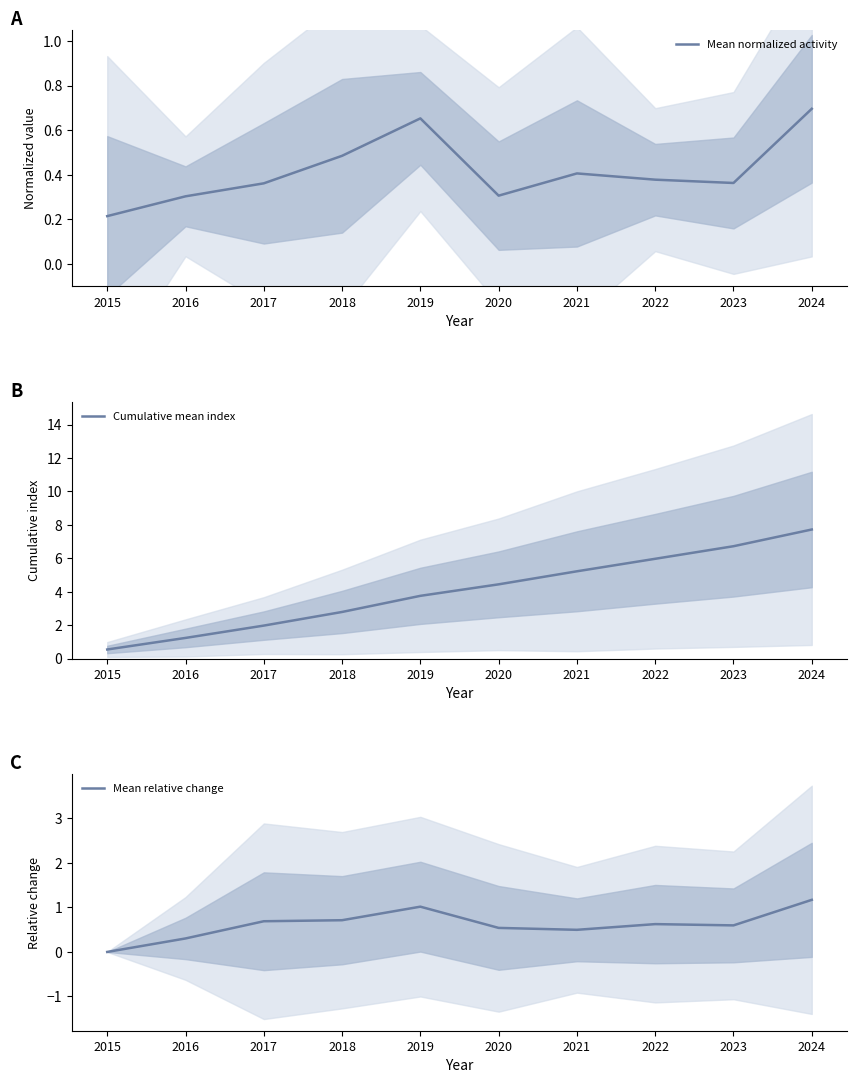

Where is Cumulative mean index nearest to the value 4?

2019